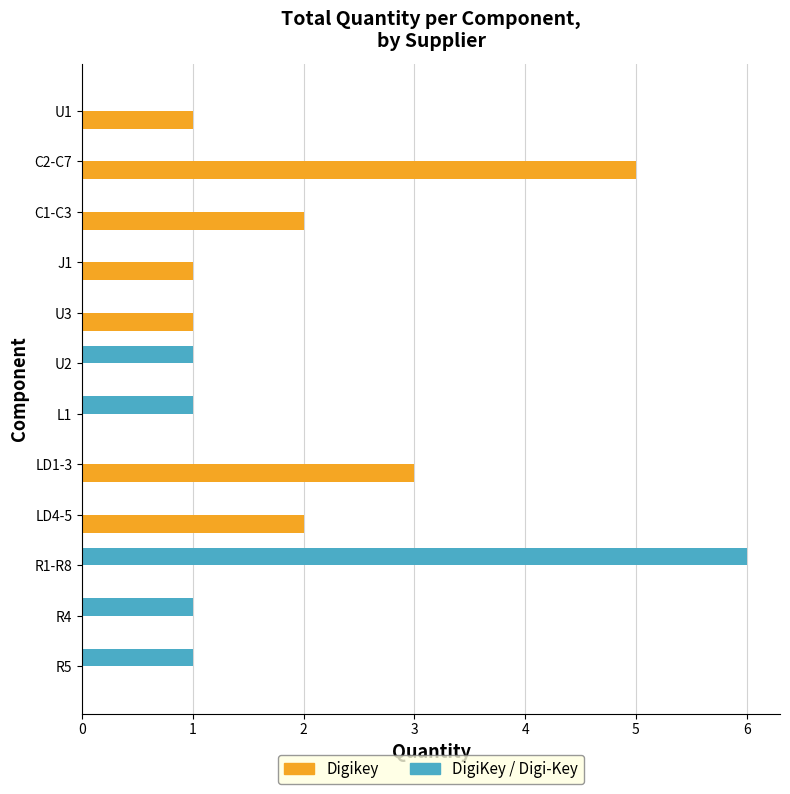

Is it true that DigiKey / Digi-Key equals 0 at LD4-5?

True